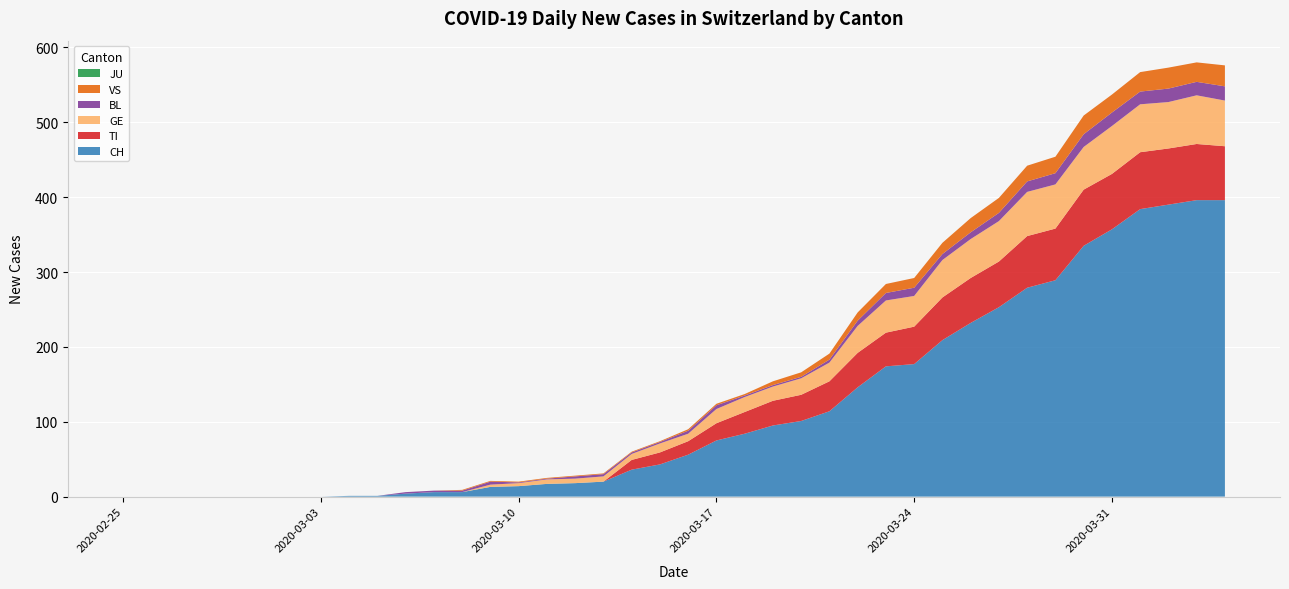

Reading right to left, list all the values displayed in this chart.

CH: 396	396	390	384	357	335	289	279	253	232	209	177	174	146	114	101	95	84	75	56	43	36	20	18	17	14	13	6	6	4	1	1	0	0	0	0	0	0	0	0
TI: 72	75	75	76	74	75	69	69	61	60	57	50	45	46	40	35	33	29	23	18	16	13	0	0	0	0	0	0	0	0	0	0	0	0	0	0	0	0	0	0
GE: 61	65	62	64	64	57	59	59	54	52	50	41	43	36	25	22	19	20	19	10	12	8	7	6	6	4	3	0	0	0	0	0	0	0	0	0	0	0	0	0
JU: 0	0	0	0	0	0	0	0	0	0	0	0	0	0	0	0	0	0	0	0	0	0	0	0	0	0	0	0	0	0	0	0	0	0	0	0	0	0	0	0
BL: 19	18	18	17	18	17	15	14	11	9	8	11	10	7	4	2	2	2	5	4	2	2	3	3	1	1	4	2	2	2	0	0	0	0	0	0	0	0	0	0
VS: 28	26	28	26	24	25	22	21	20	19	15	13	12	11	8	6	5	2	2	2	1	1	1	1	1	1	1	1	0	0	0	0	0	0	0	0	0	0	0	0